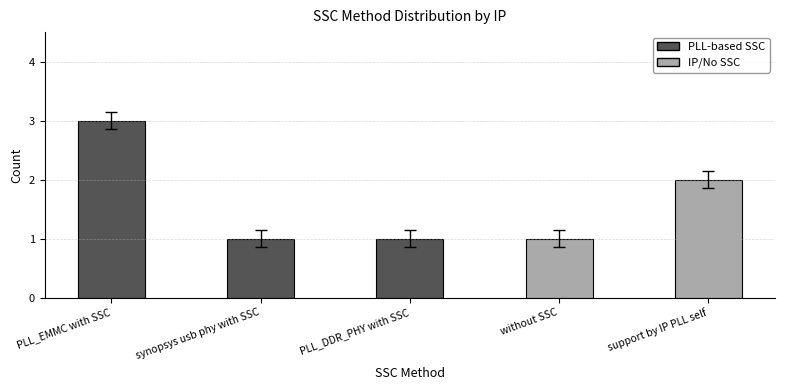

How many bars are there in total?

5